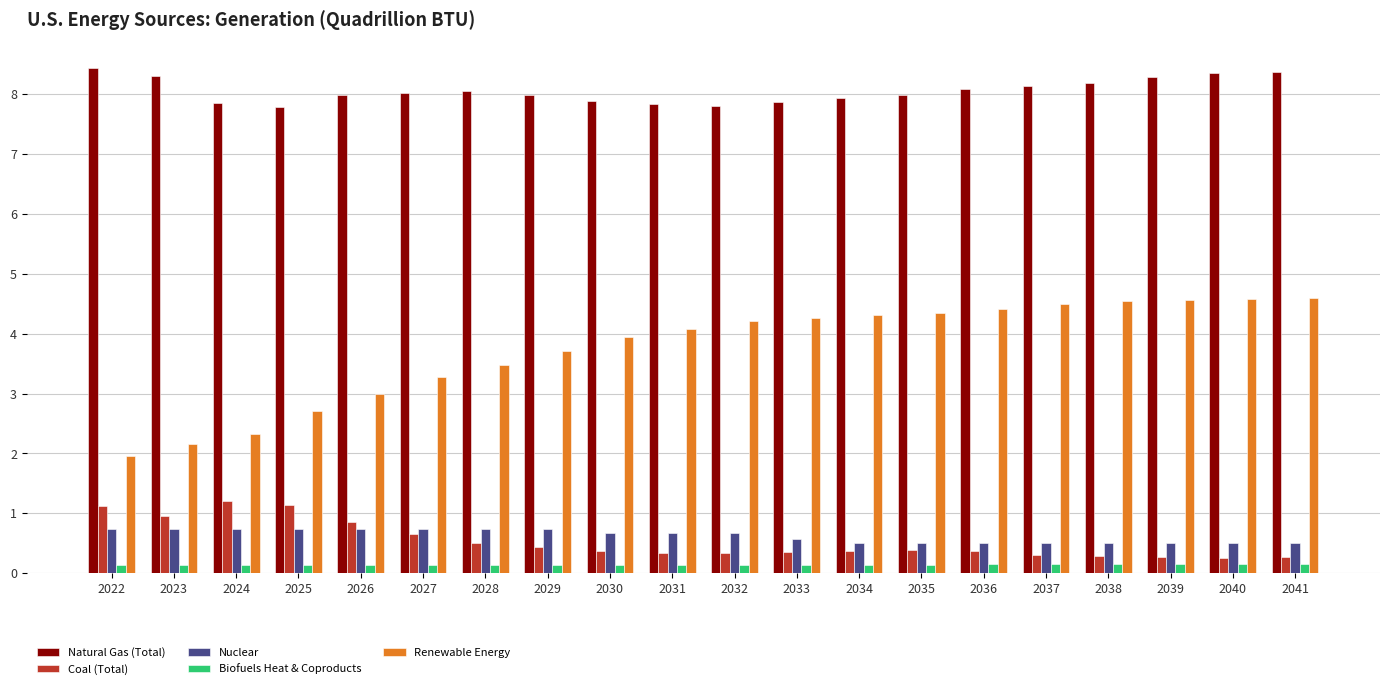

What is the sum of the Natural Gas (Total) values at 2037 and 2023?

16.4